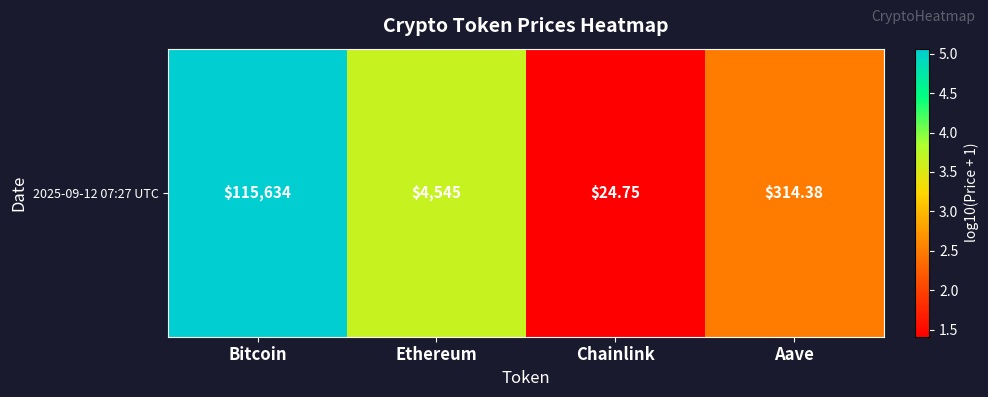

What is the minimum value shown in the chart?

1.4